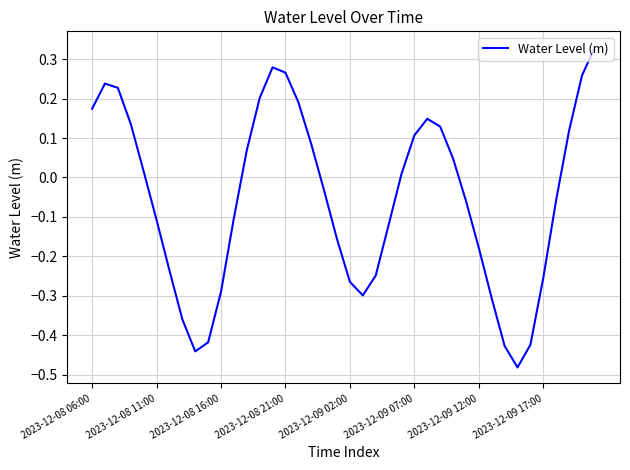

What is the difference between the maximum and minimum values?

0.8